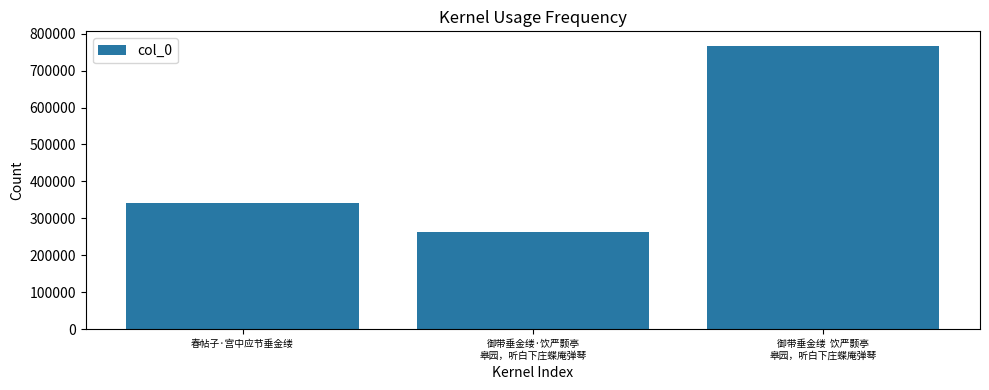

Rank the categories by value from highest to lowest.

御带垂金缕  饮严颢亭
皋园，听白下庄蝶庵弹琴, 春帖子·宫中应节垂金缕, 御带垂金缕·饮严颢亭
皋园，听白下庄蝶庵弹琴